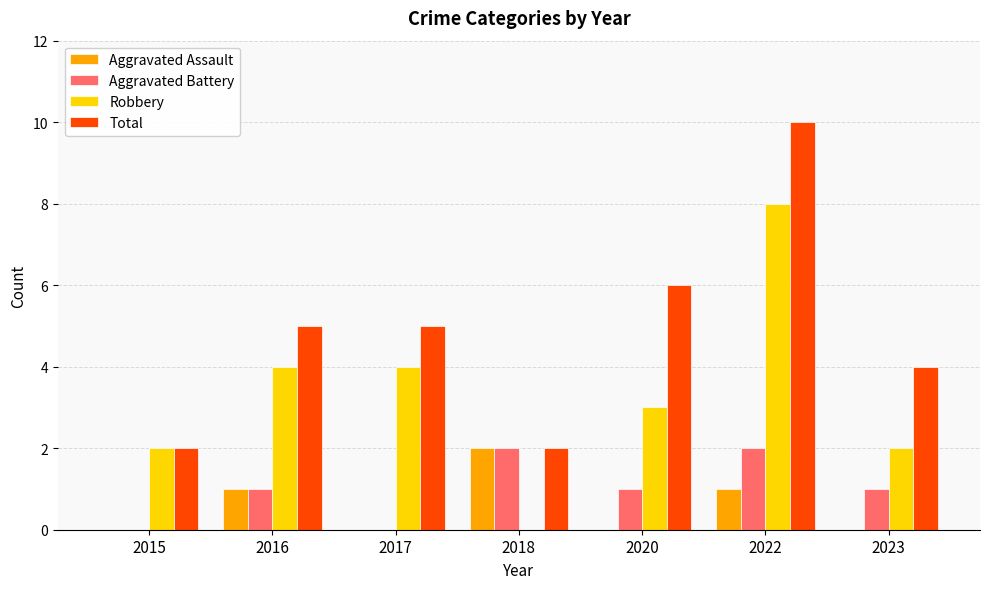

How many data points does each series have?

7